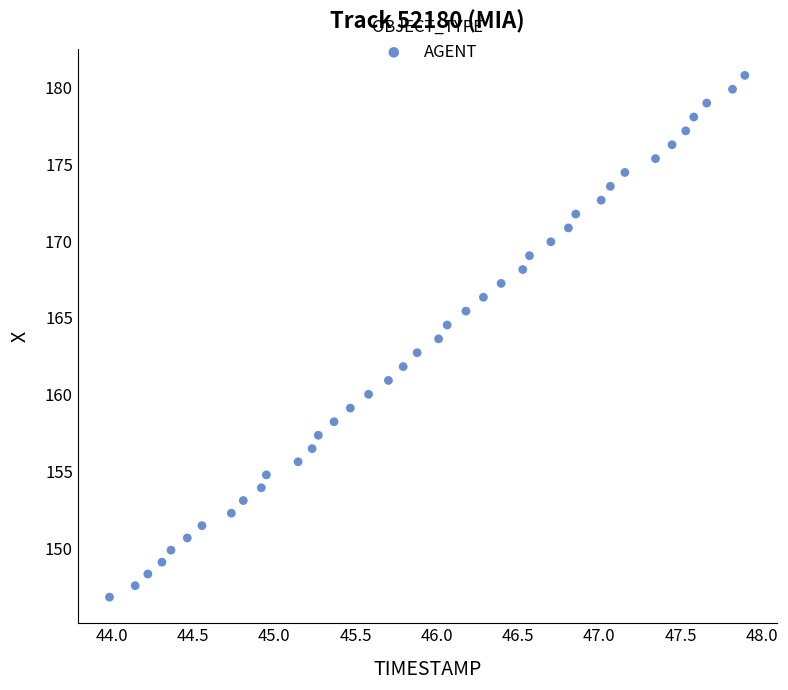

What is the range of Y values (max minus min)?

33.9